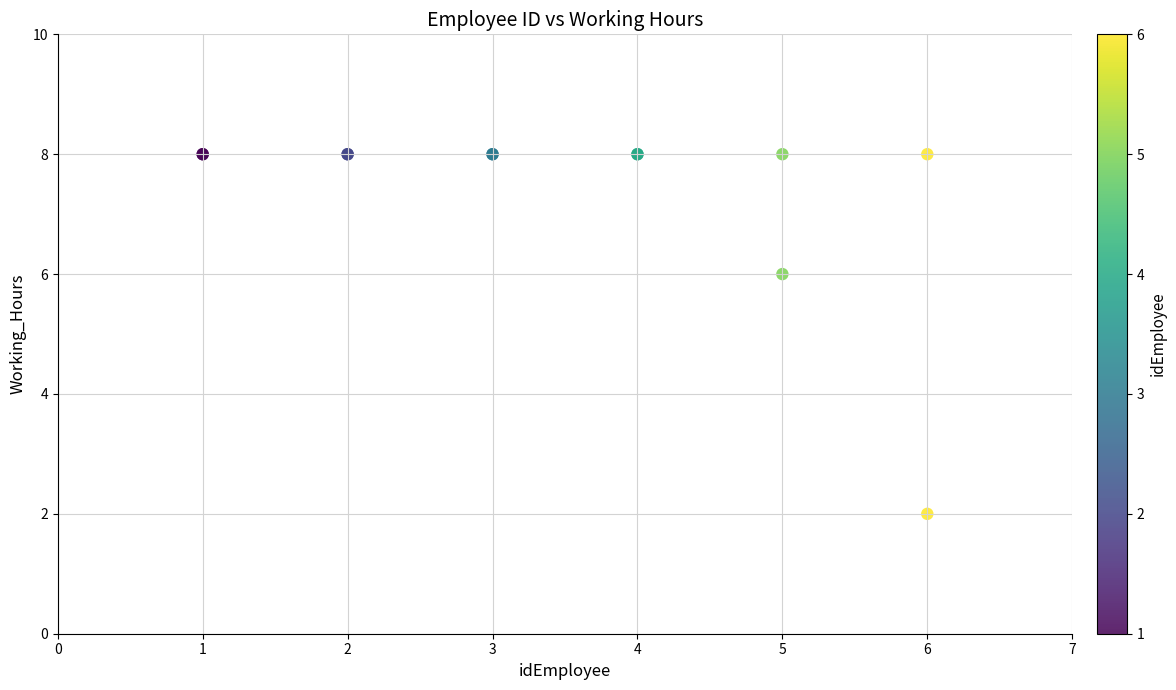

What Y value in the scatter plot is closest to 5?

6